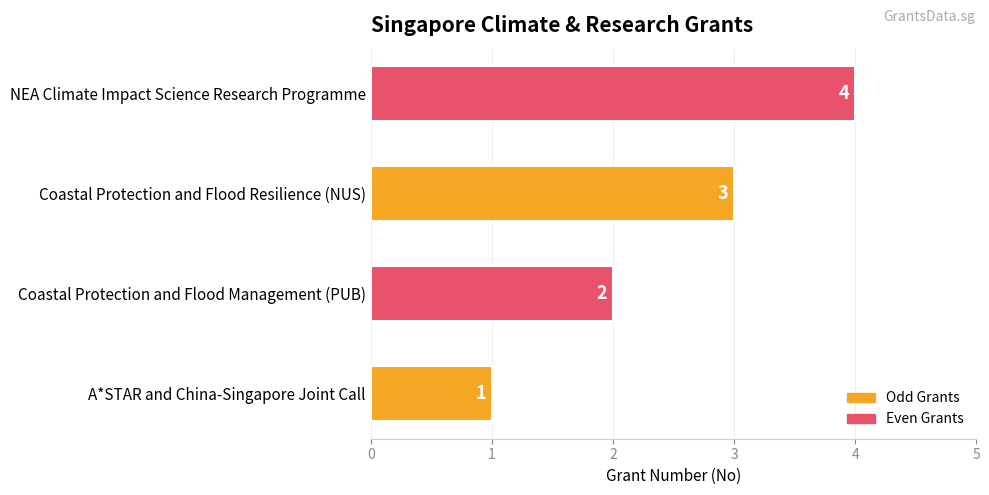

Between A*STAR and China-Singapore Joint Call and Coastal Protection and Flood Resilience (NUS), which is larger?

Coastal Protection and Flood Resilience (NUS)